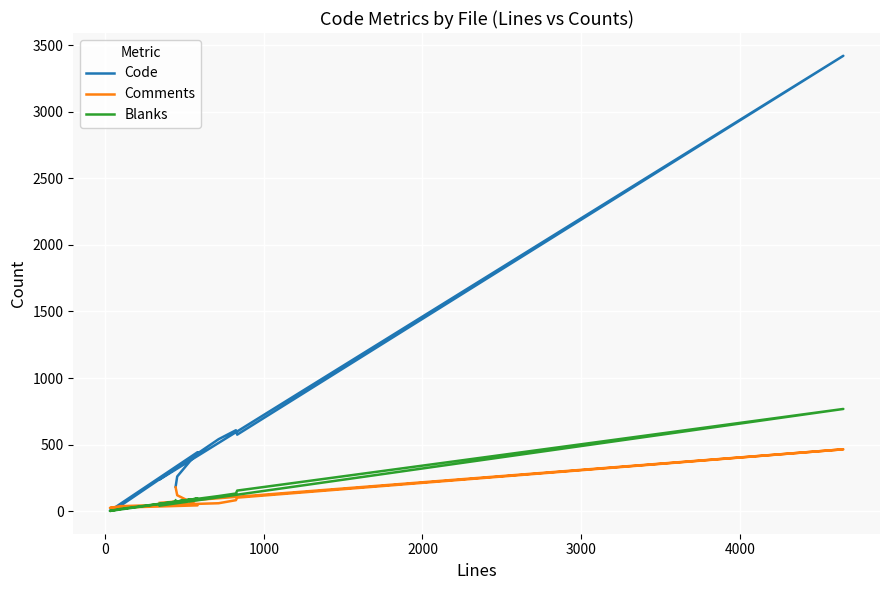

Is it true that Blanks equals 38 at 9?

False